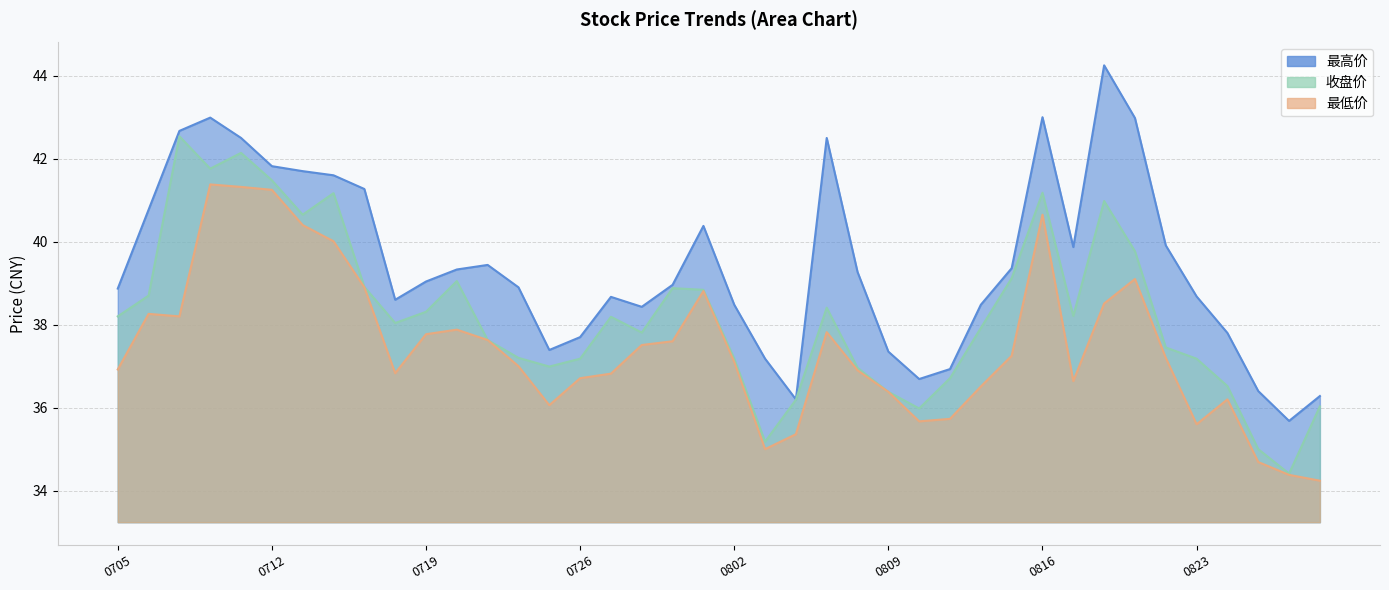

Count the number of data series in this chart.

3